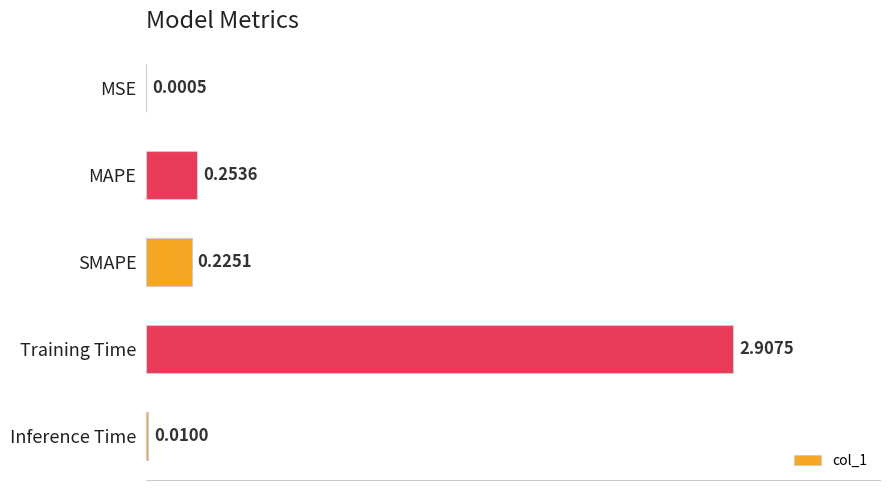

At which label is the value closest to 1?

MAPE